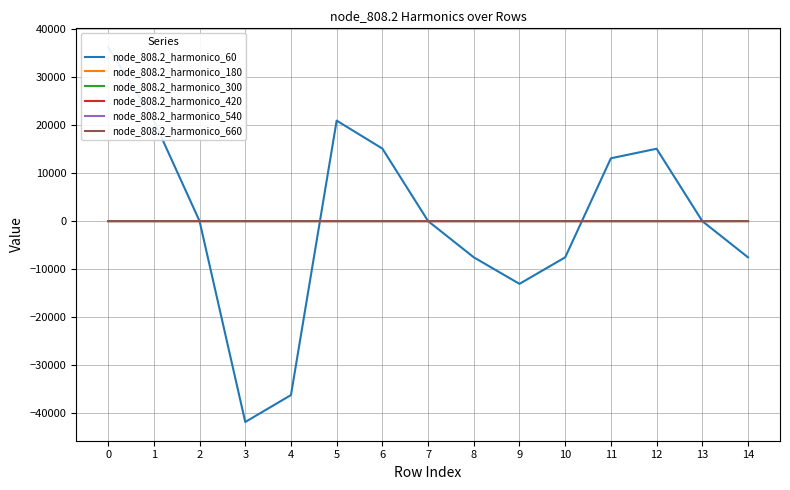

Is it true that node_808.2_harmonico_60 equals -0.3 at 7?

True